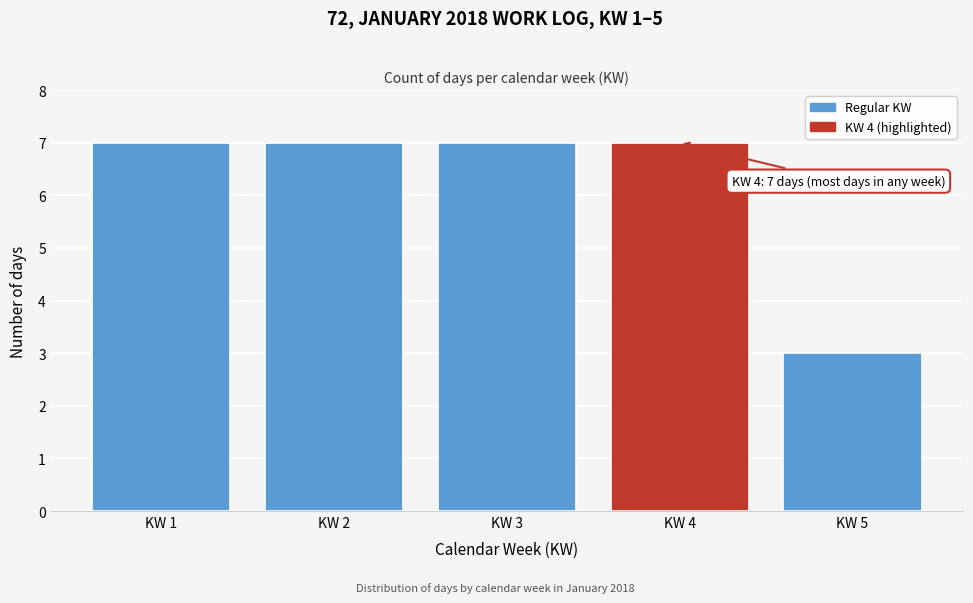

Reading right to left, transcribe all the data shown in this chart.

KW 5=3	KW 4=7	KW 3=7	KW 2=7	KW 1=7